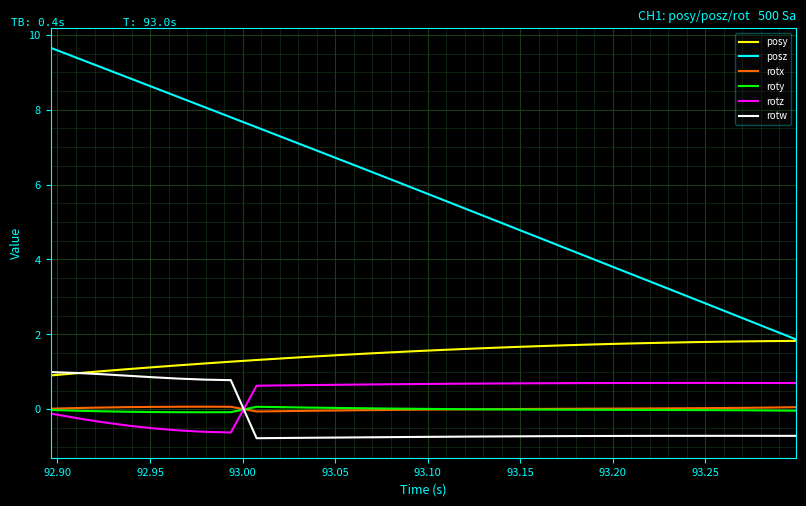

Is this an area chart (filled region under the line)?

No